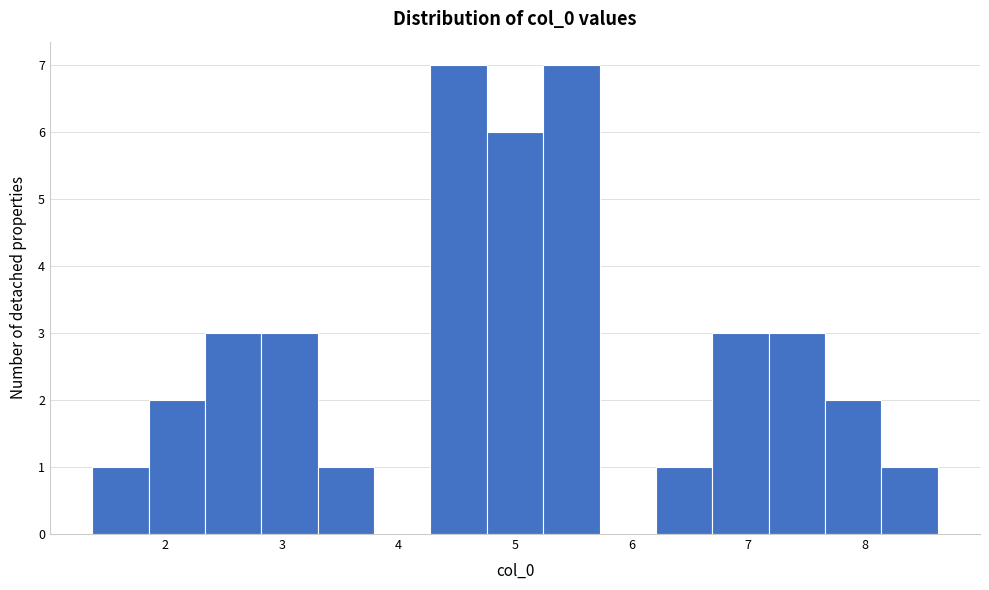

What is the height of the bar covering 7.7 to 8.1 on the x-axis? Neither the bar edges nor the heights are printed on the chart, so give them approximately, as read against the axes.

2